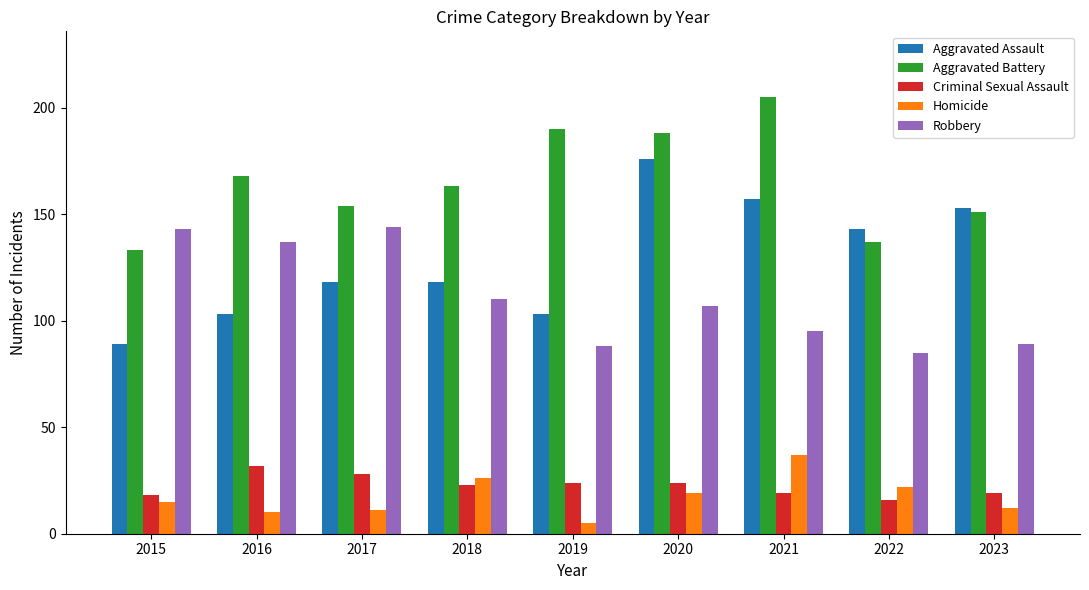

Which label corresponds to the largest value in the chart?

2021